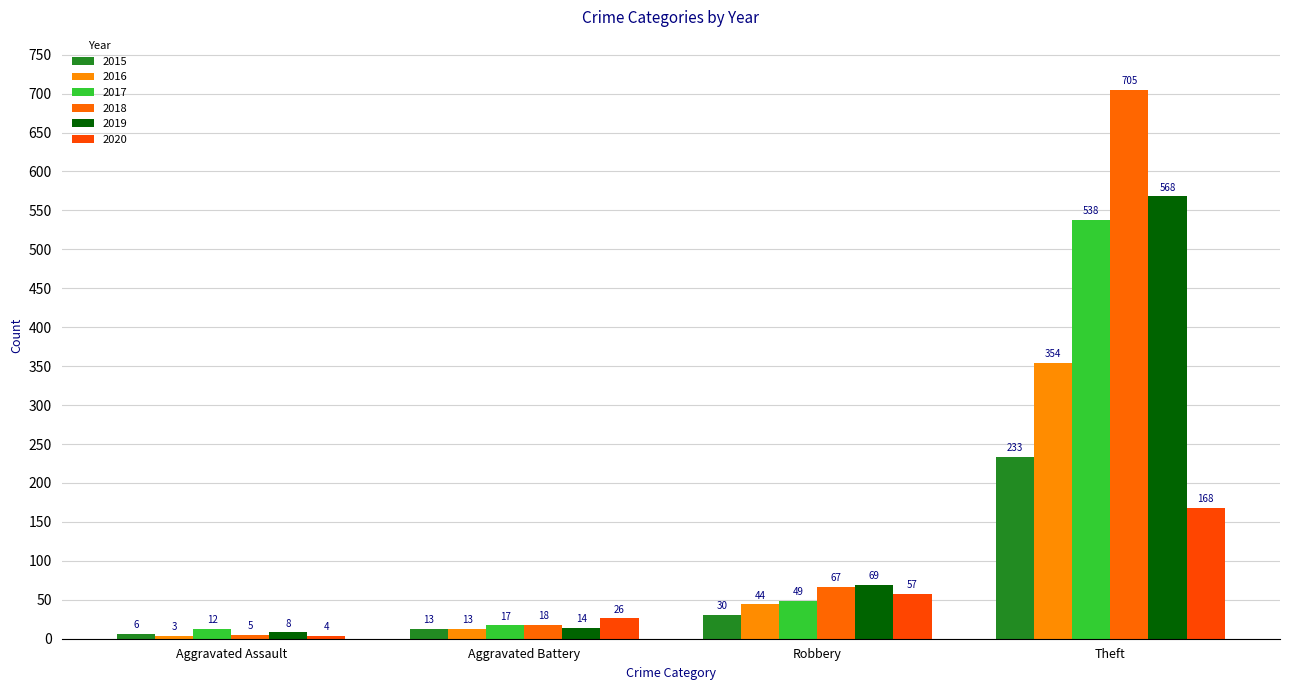

Where does the 2017 series first go above 49?

Theft